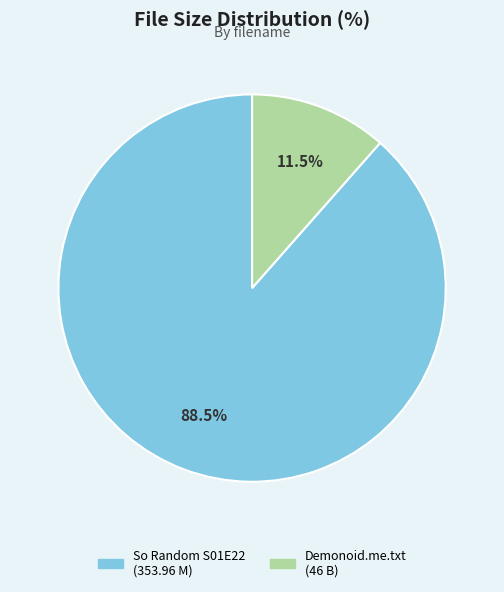

Is there any slice that represents more than half of the pie?

Yes